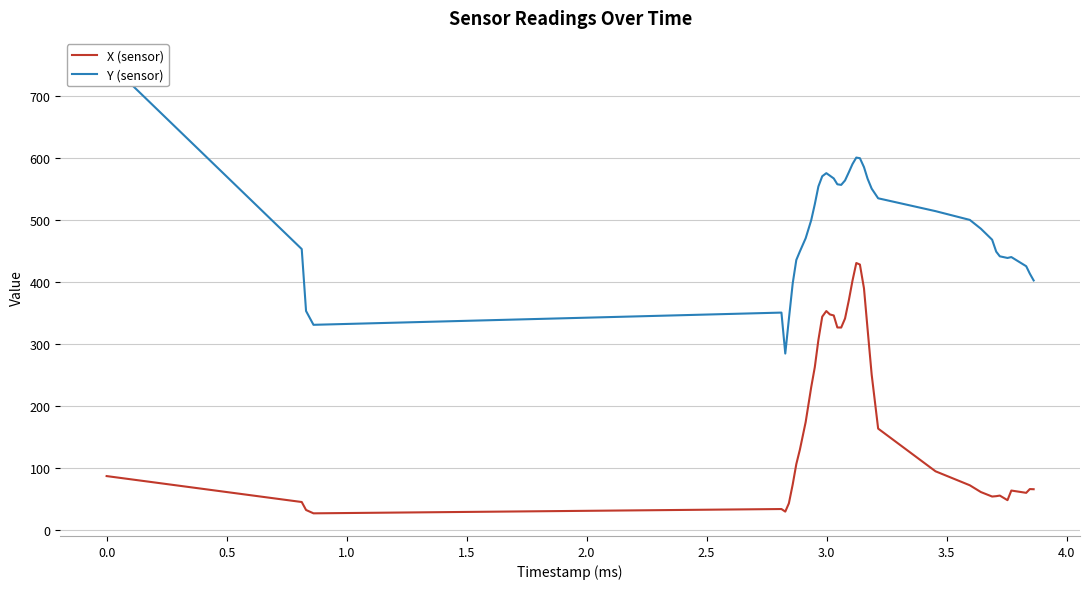

What is the highest value of the X (sensor) series?

430.8